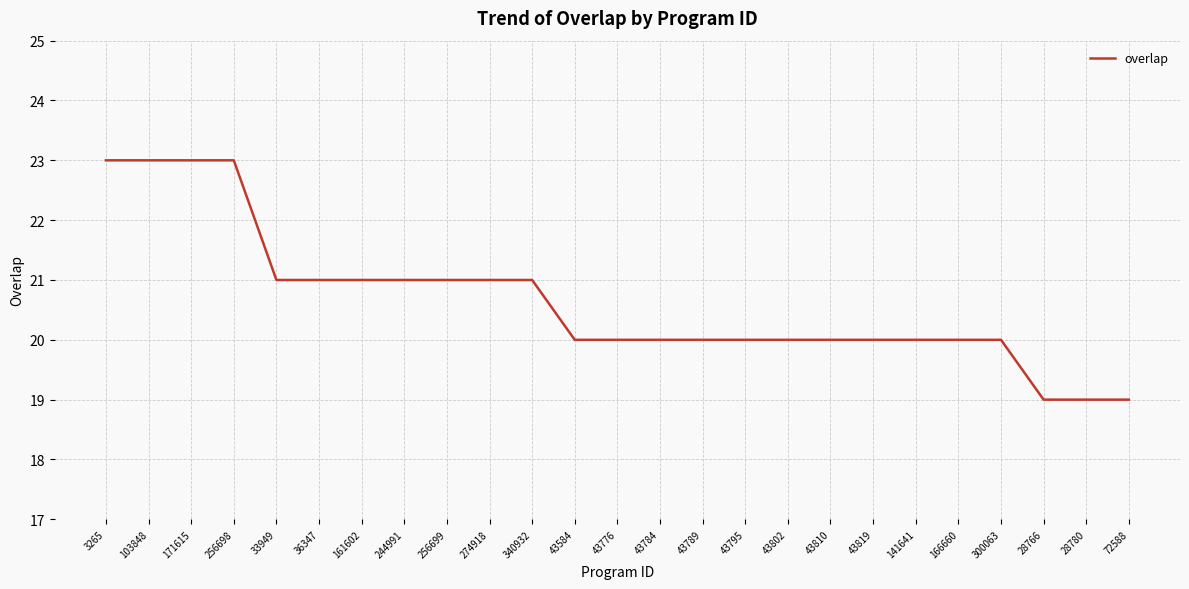

The value at 3265 is 23. True or false?

True